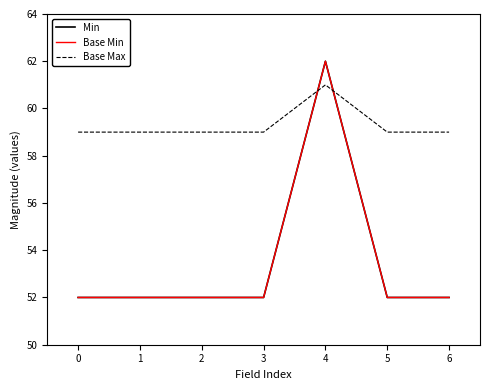

Is this an area chart (filled region under the line)?

No